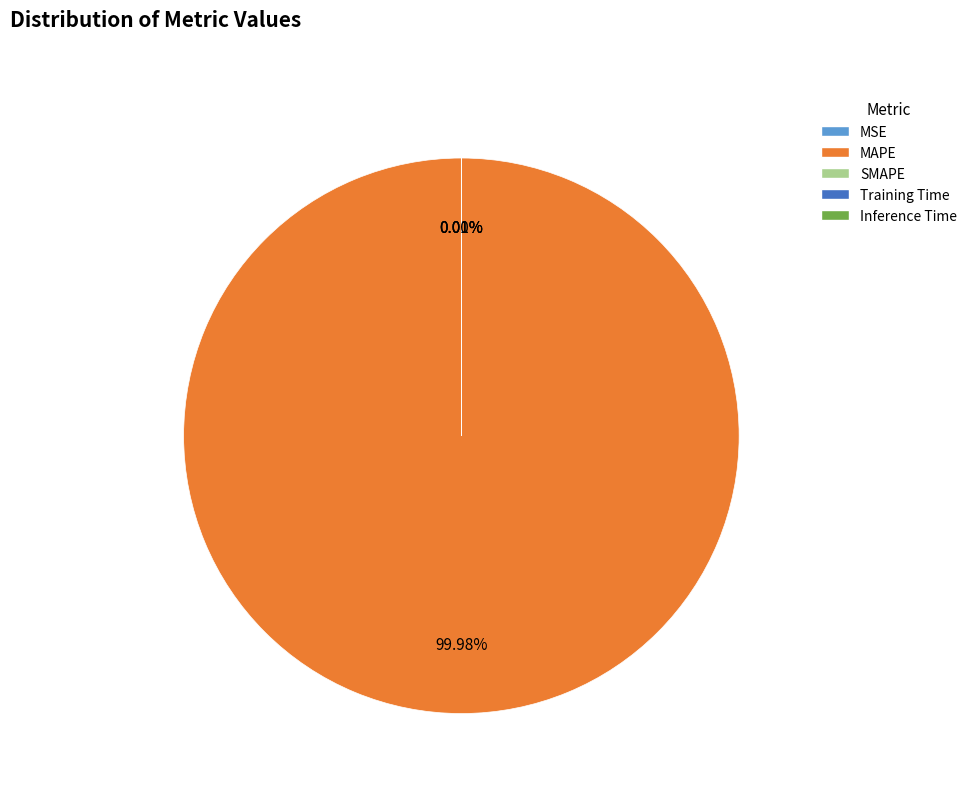

Which category has the biggest portion of the pie?

MAPE